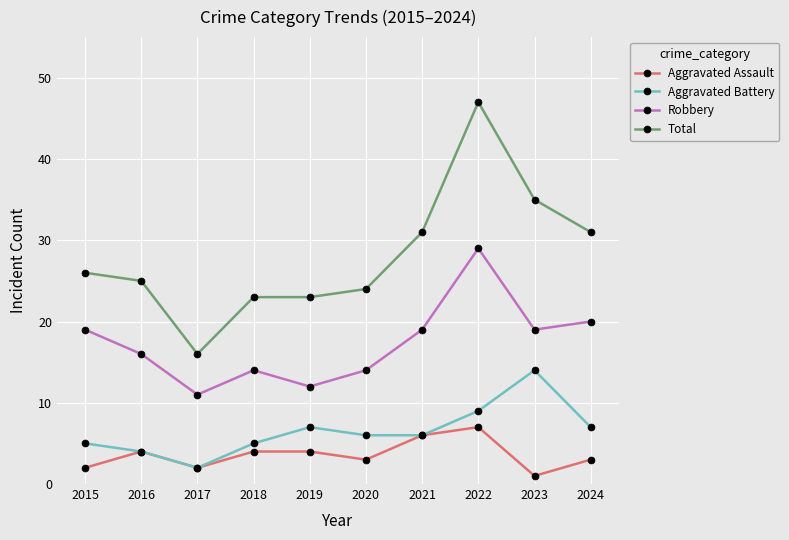

At how many categories does at least one series exceed 12?

10